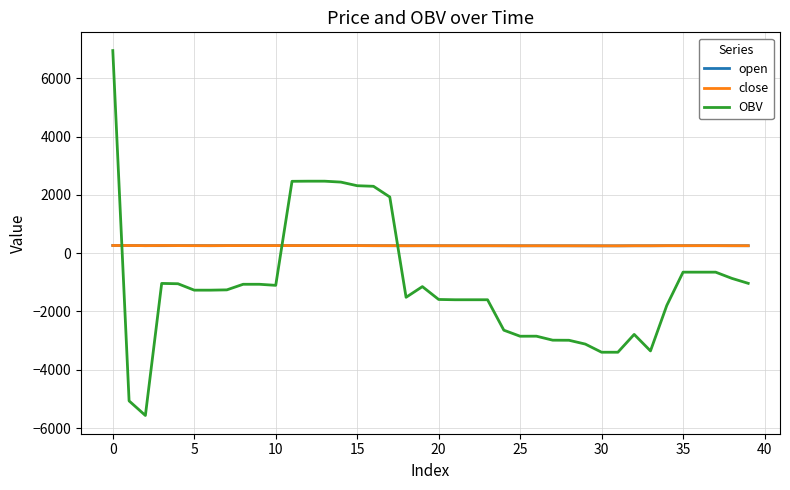

What is the greatest value displayed?

6948.4